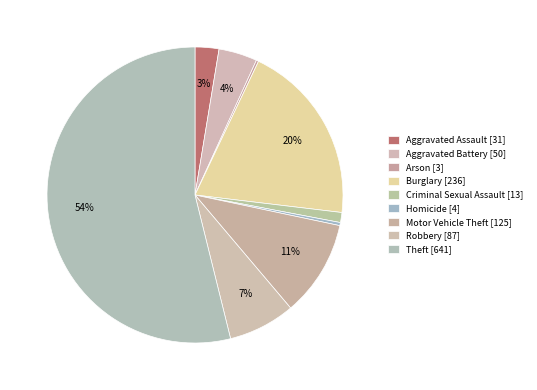

Rank the categories by value from highest to lowest.

Theft, Burglary, Motor Vehicle Theft, Robbery, Aggravated Battery, Aggravated Assault, Criminal Sexual Assault, Homicide, Arson